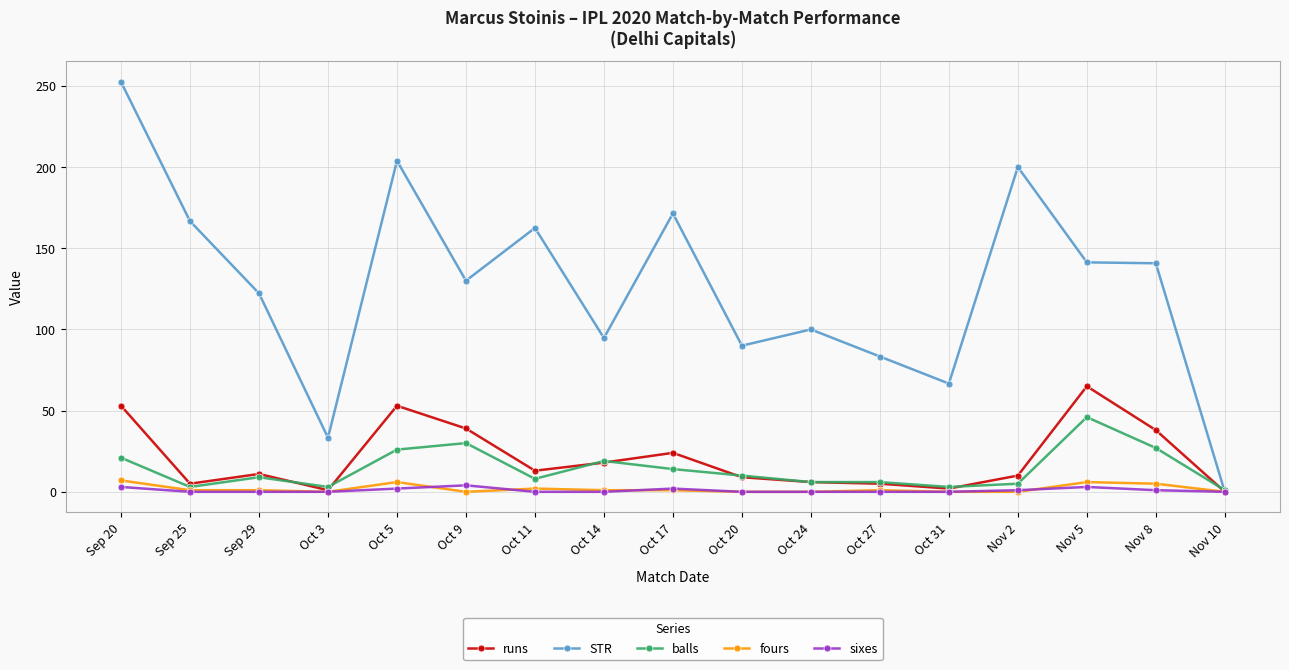

Between Oct 20 and Nov 10, which series saw the biggest shift?

STR